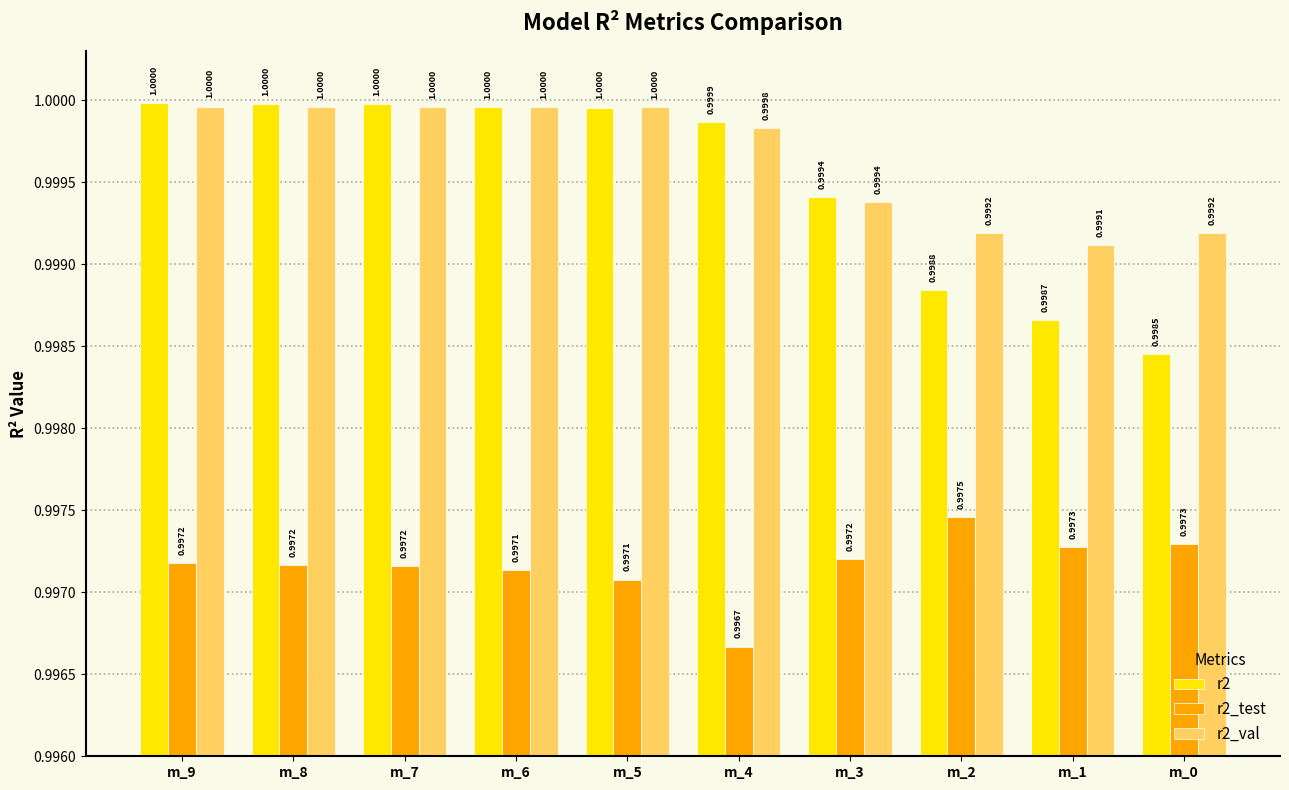

Reading left to right, what are all the values shown in this chart?

r2: 1.0	1.0	1.0	1.0	1.0	1.0	1.0	1.0	1.0	1.0
r2_test: 1.0	1.0	1.0	1.0	1.0	1.0	1.0	1.0	1.0	1.0
r2_val: 1.0	1.0	1.0	1.0	1.0	1.0	1.0	1.0	1.0	1.0